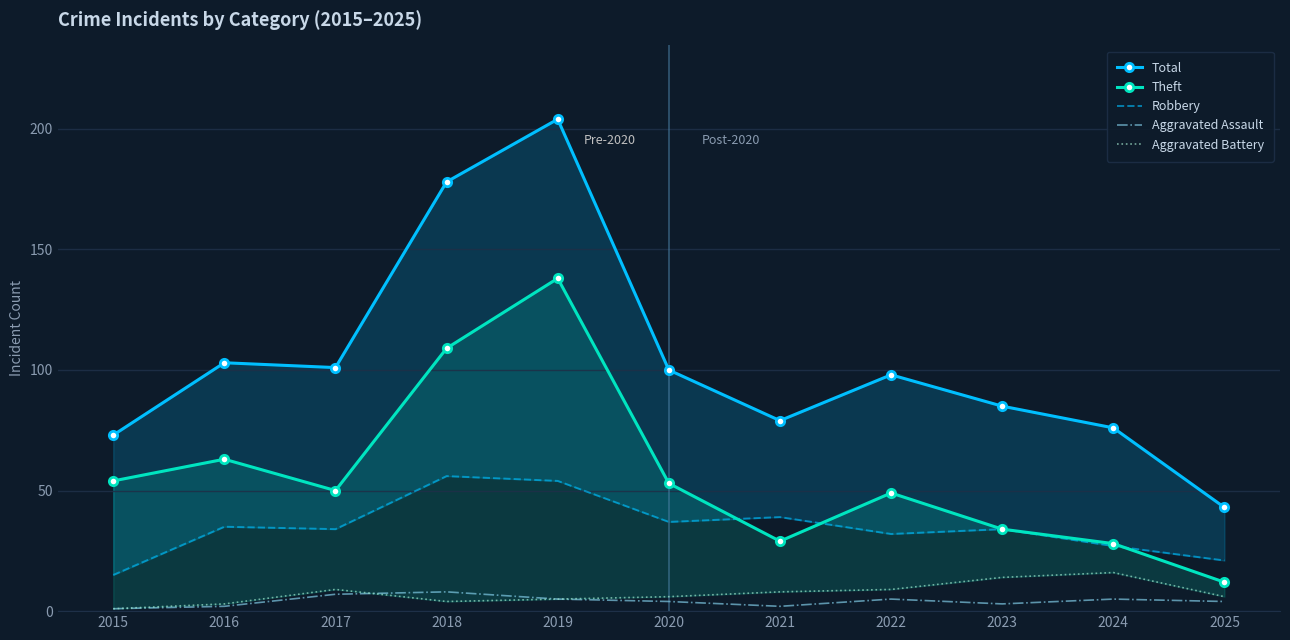

Read the Robbery value at 2020, to the nearest 10.

40